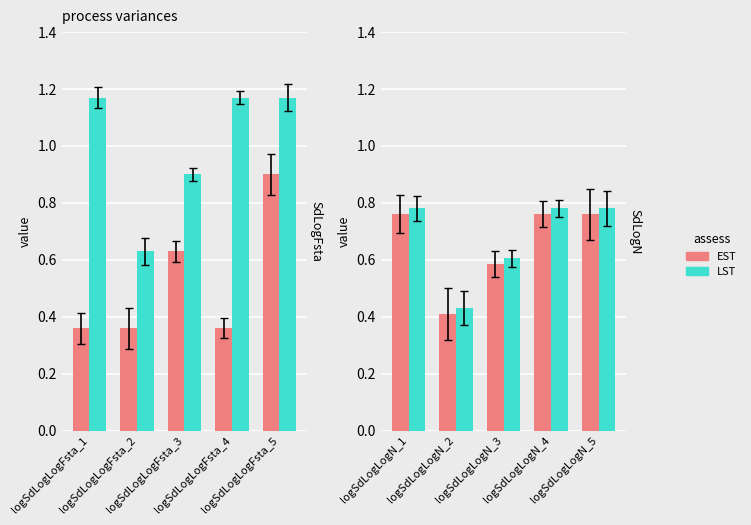

What is the difference between the maximum and minimum values in the EST series?

0.4